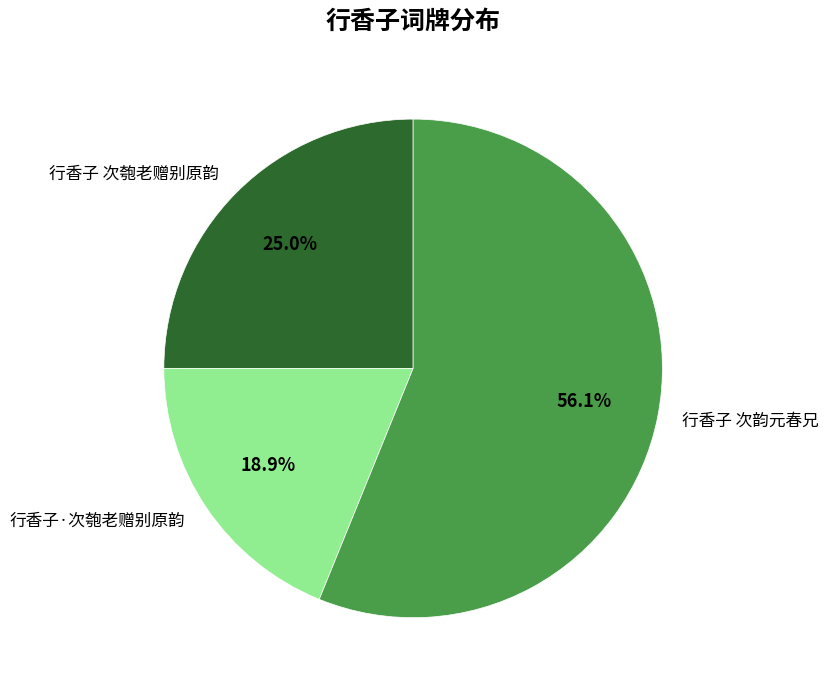

What is the smallest slice in the pie chart?

行香子·次匏老赠别原韵